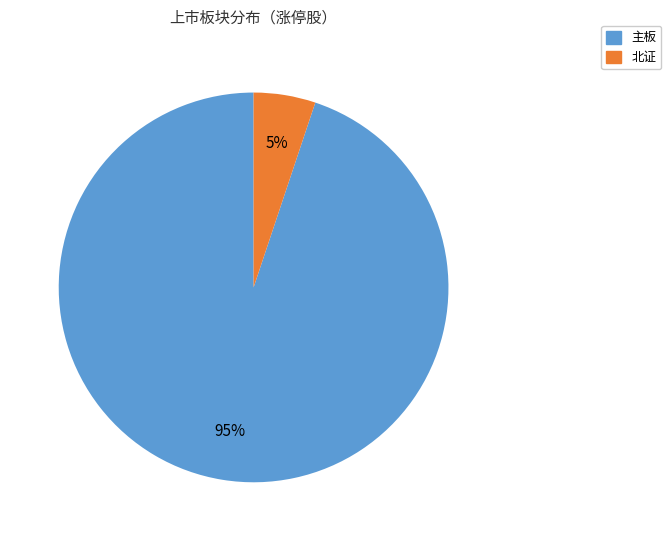

Do 主板 and 北证 together represent more than half of the pie?

Yes